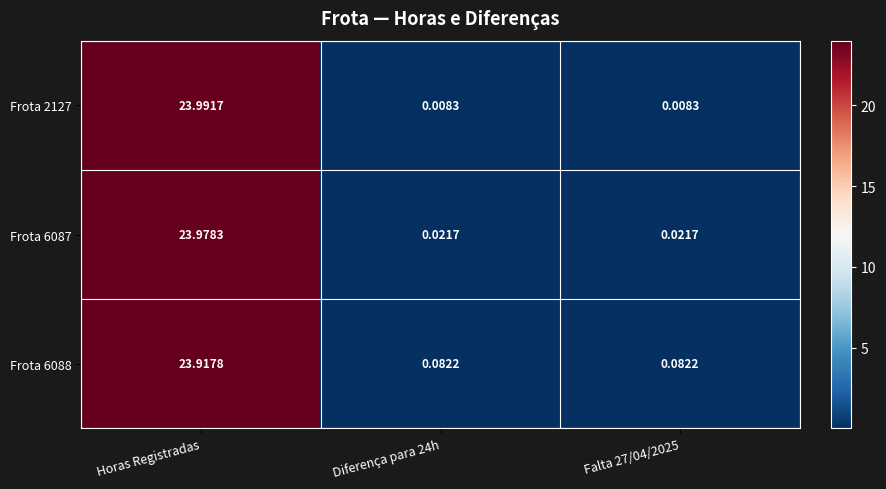

Which label corresponds to the largest value in the chart?

Horas Registradas